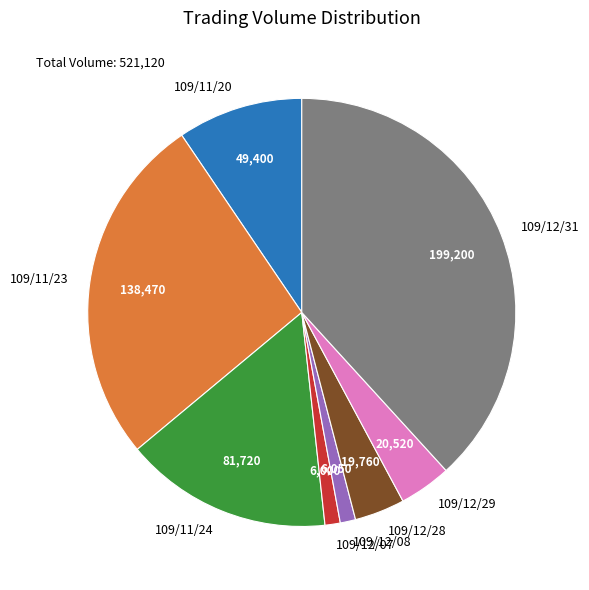

Count the number of slices in the pie.

8